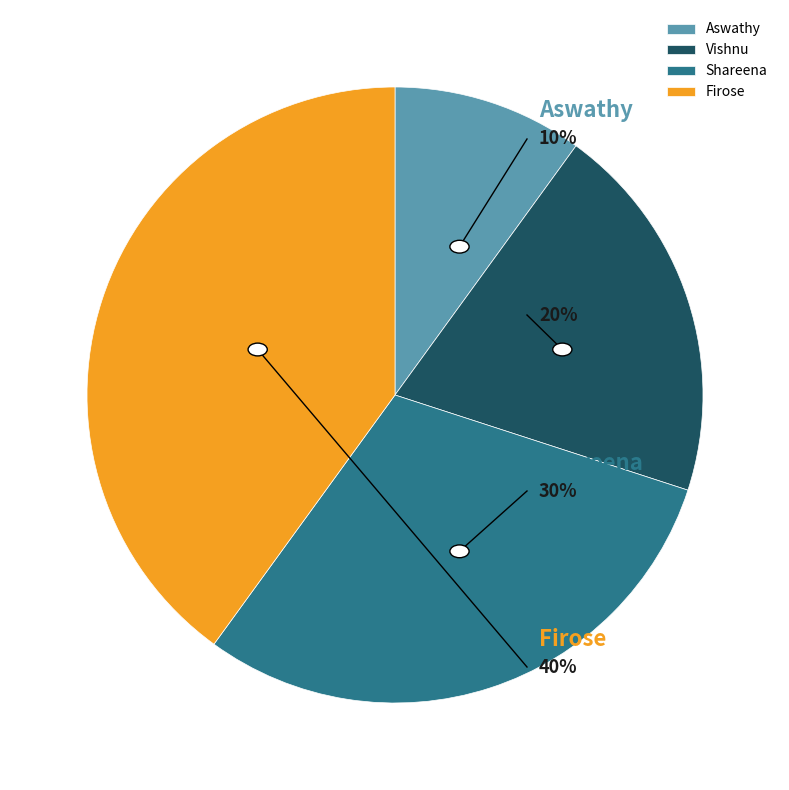

Between Vishnu and Aswathy, which is larger?

Vishnu